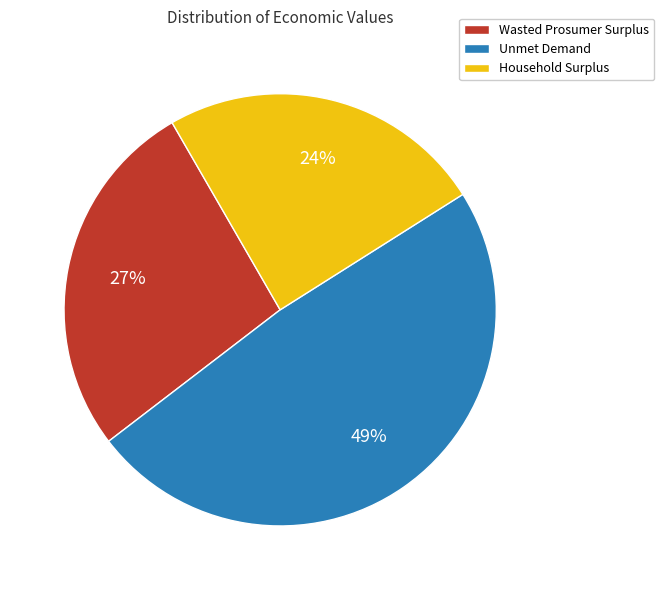

Rank the categories by value from highest to lowest.

Unmet Demand, Wasted Prosumer Surplus, Household Surplus